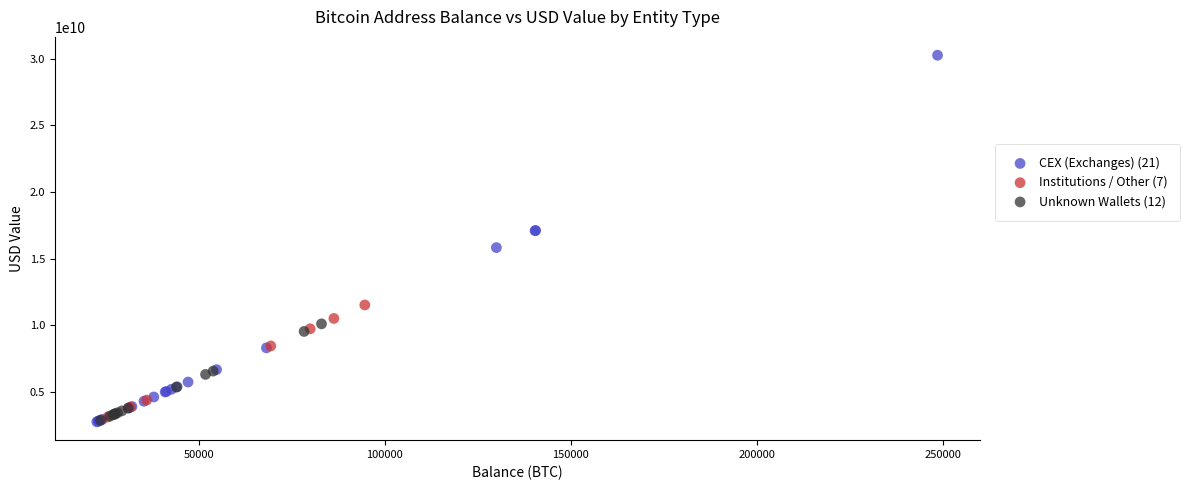

Which series has the largest Y range (max minus min)?

CEX (Exchanges) (21)